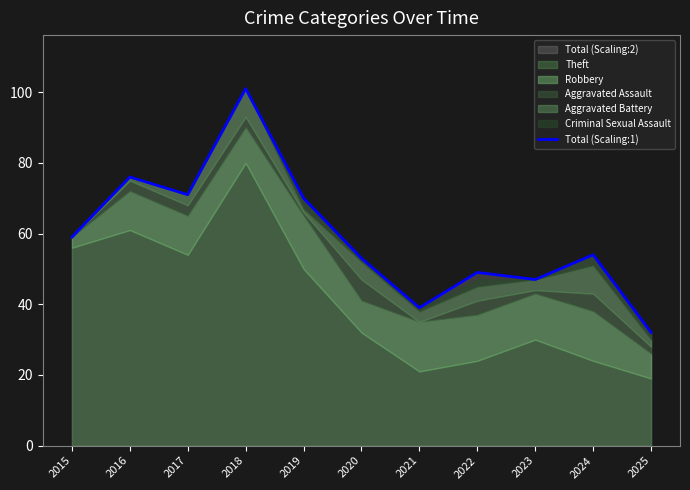

What is the sum of the values at 2024 and 2017?

125